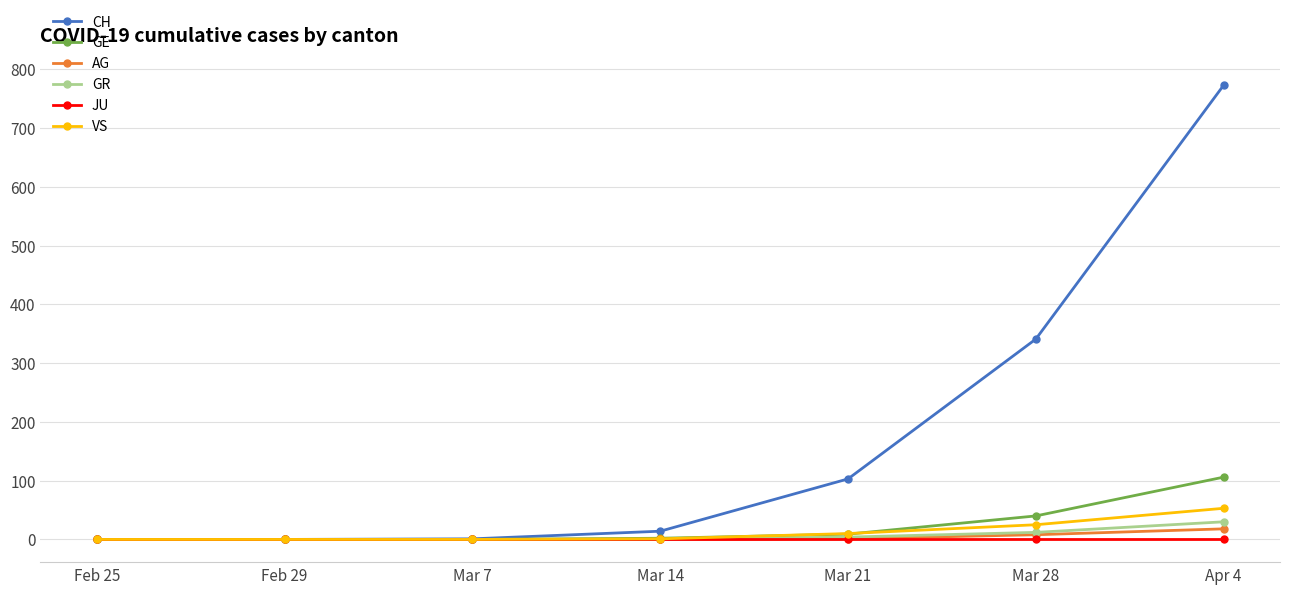

The CH series shows 293 at Feb 29. True or false?

False